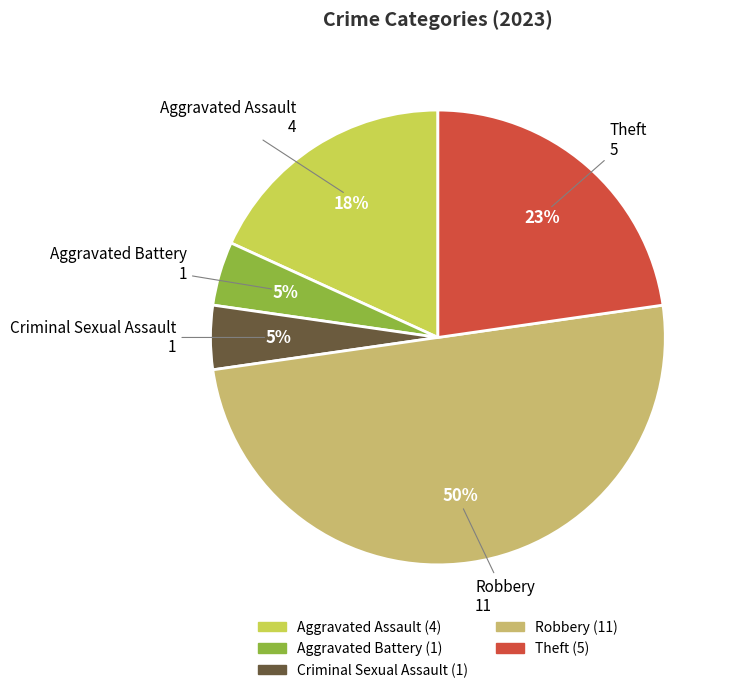

Which category has the biggest portion of the pie?

Robbery